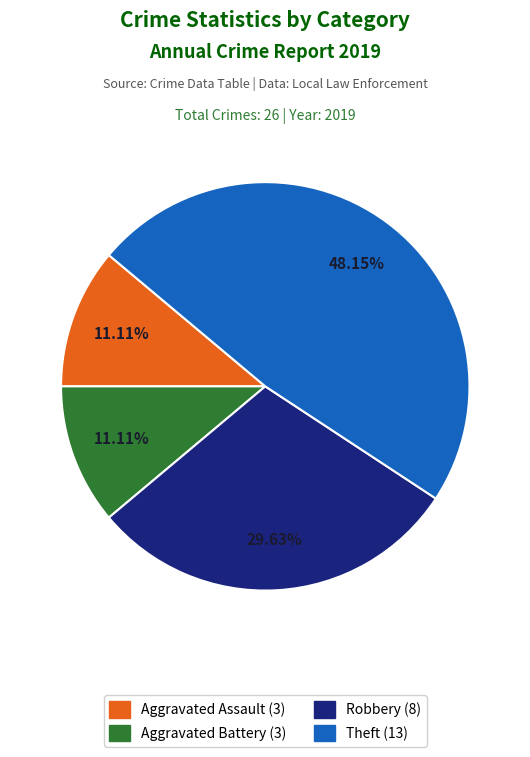

Is there a majority slice in this chart?

No